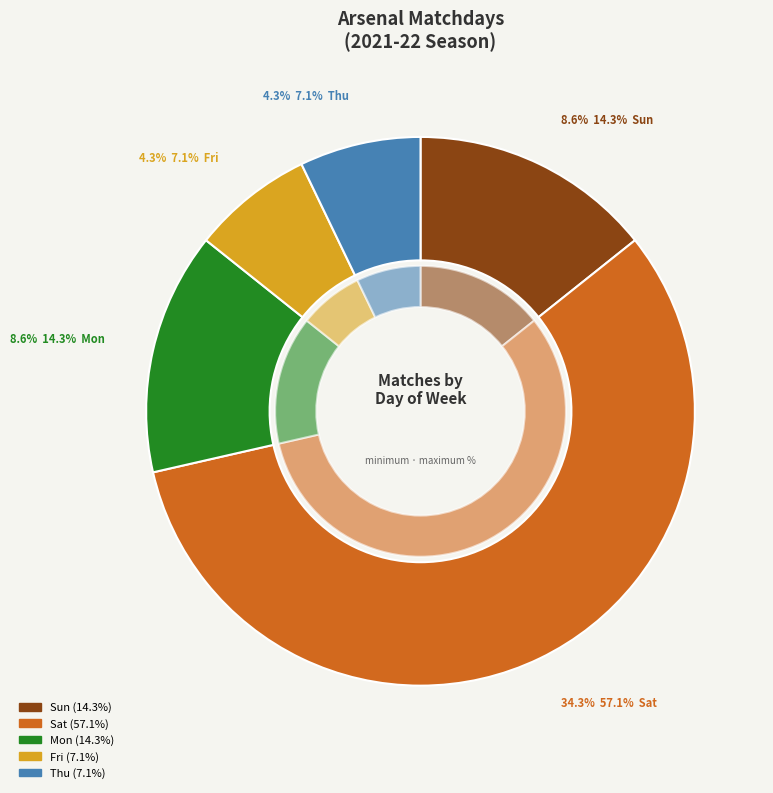

What is the smallest slice in the pie chart?

Fri